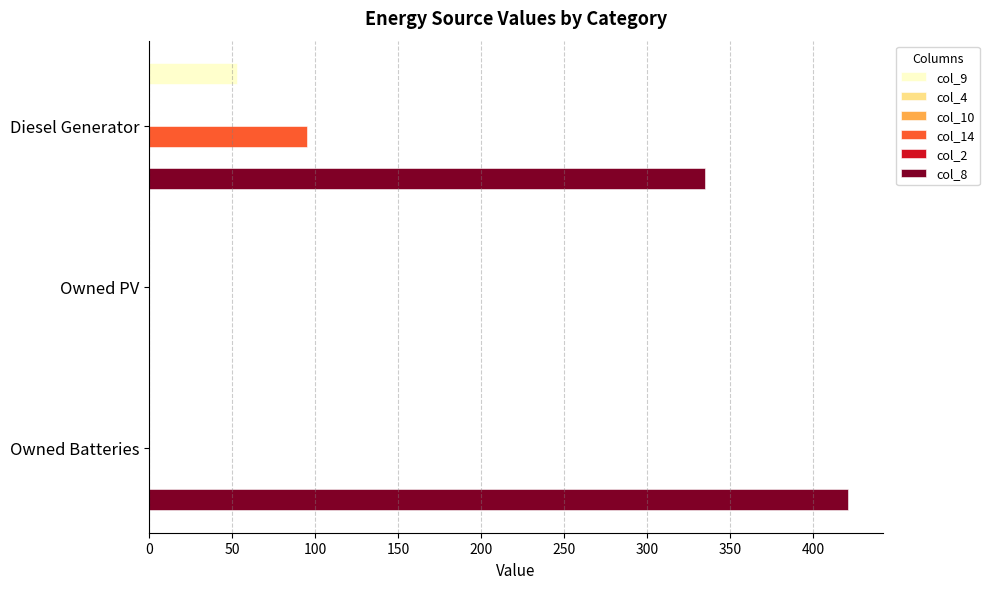

Is the value of col_2 at 50 greater than the value of col_14 at 0?

No